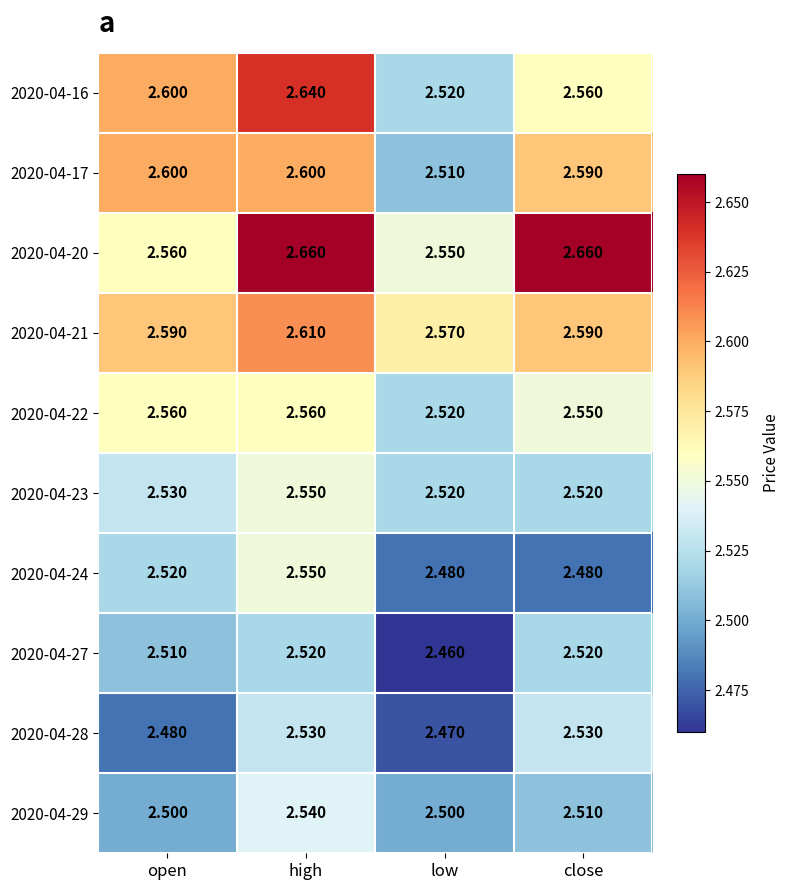

At which label is 2020-04-27 closest to 2?

low